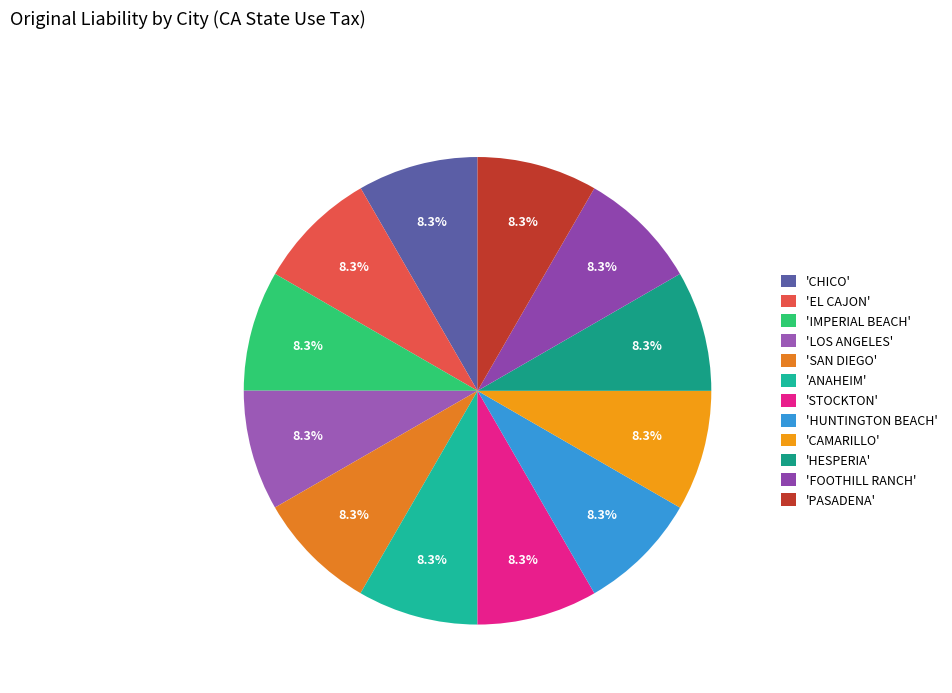

How many slices are in this pie chart?

12